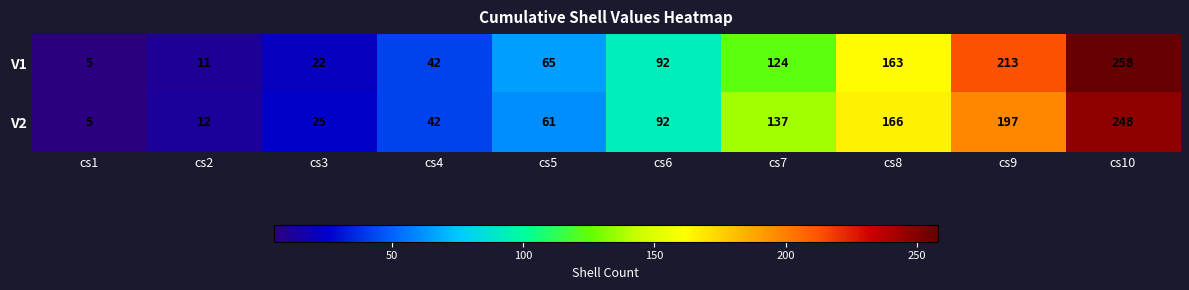

What is the maximum value shown in the chart?

258